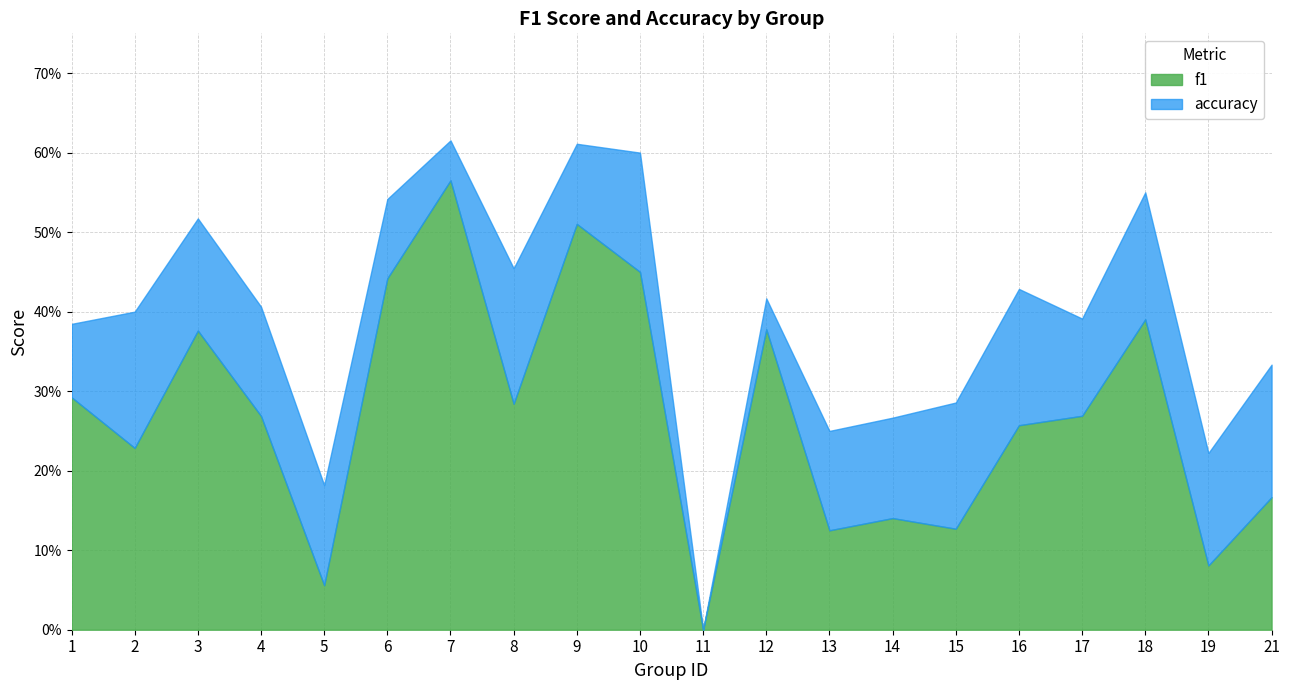

What is the value of the f1 point at the 6th from the left?

0.4